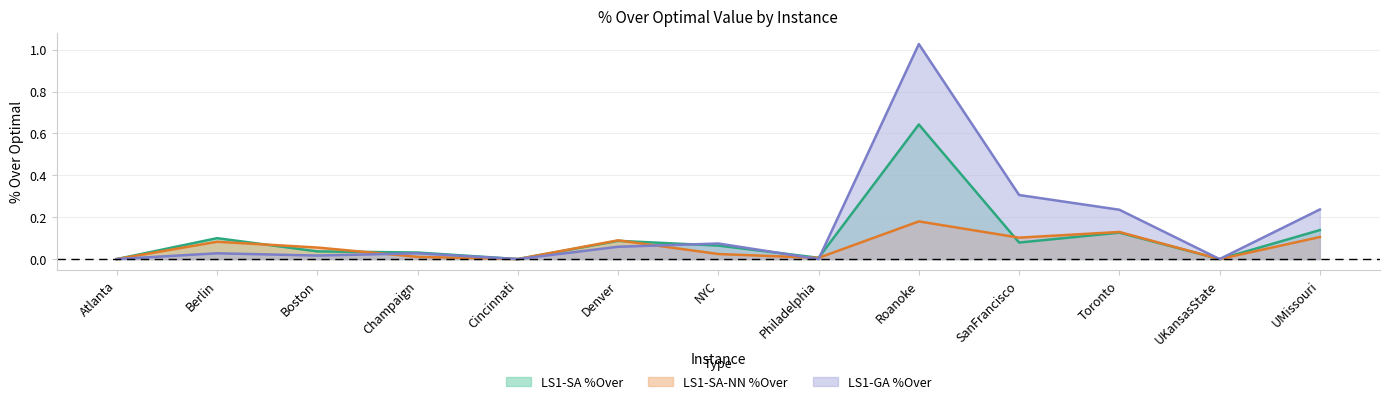

What is the maximum value for LS1-GA %Over?

1.0